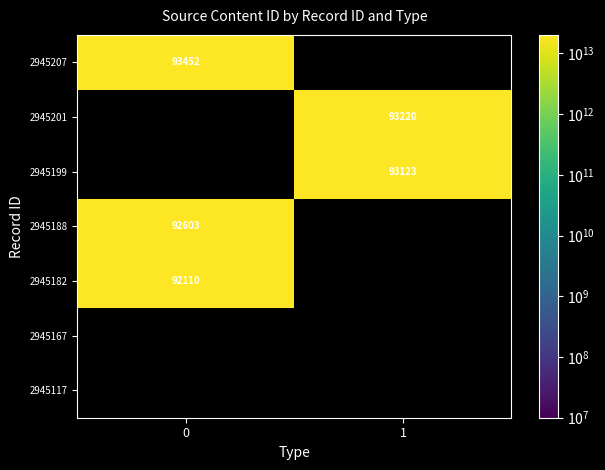

What is the greatest value displayed?

20230116093452